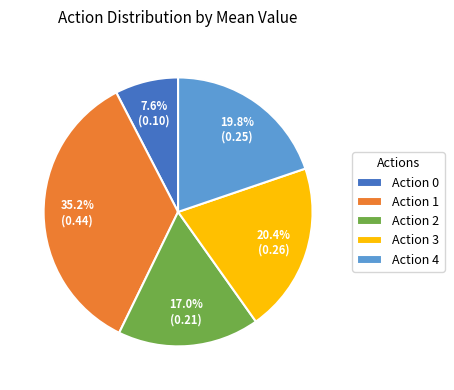

Does any single category account for the majority?

No